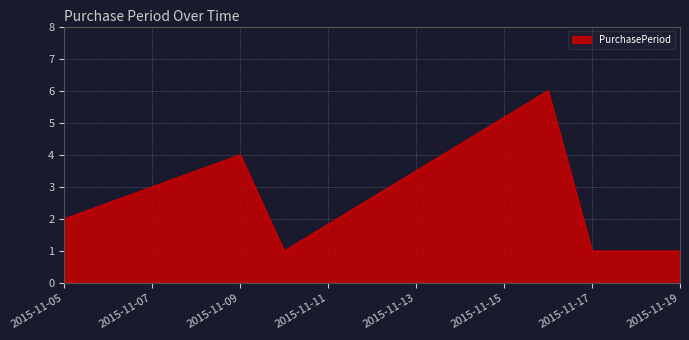

What is the sum of all values?

16